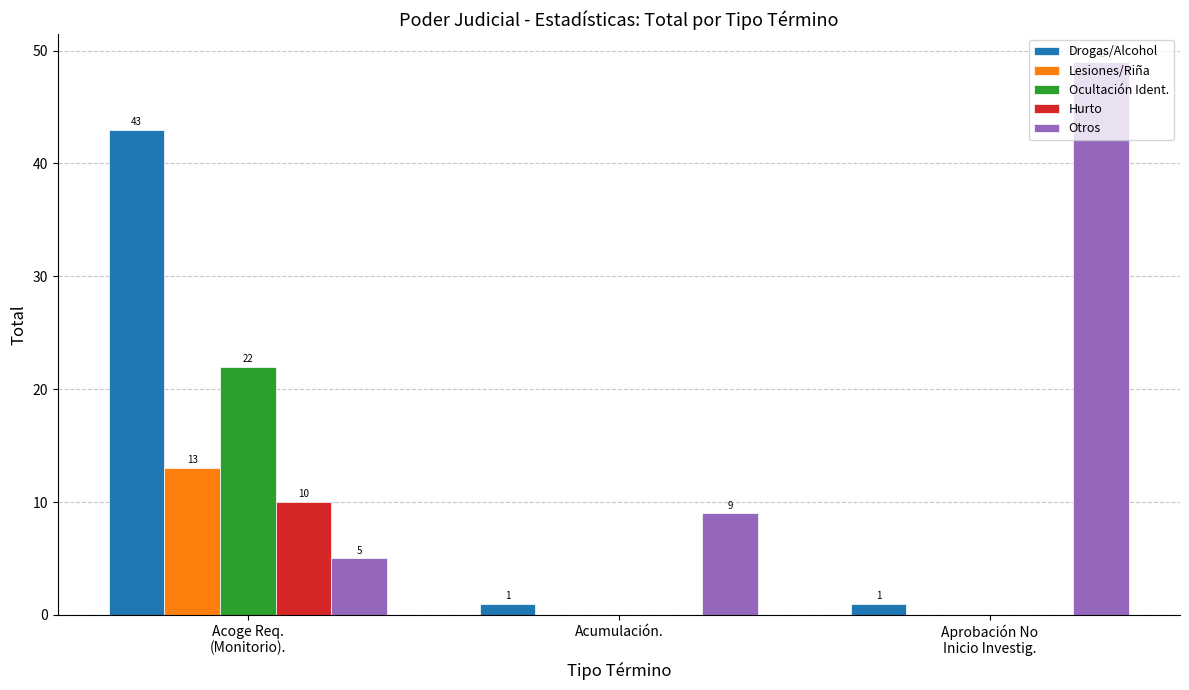

How many Drogas/Alcohol values are between 1 and 43?

3